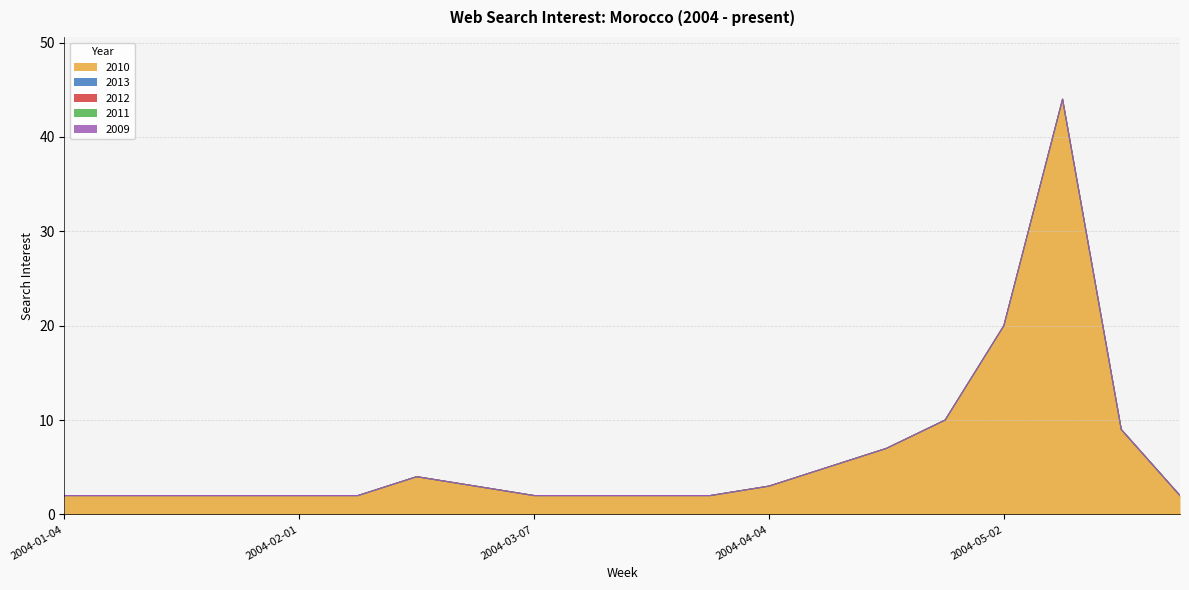

Which category has the highest value across all series?

2004-05-09